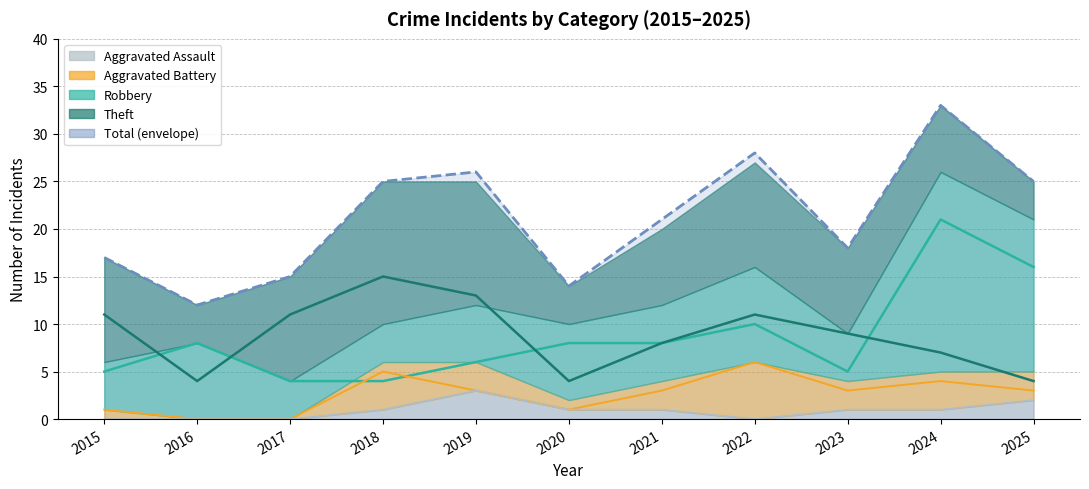

What is the total value across all series at 2016?

24